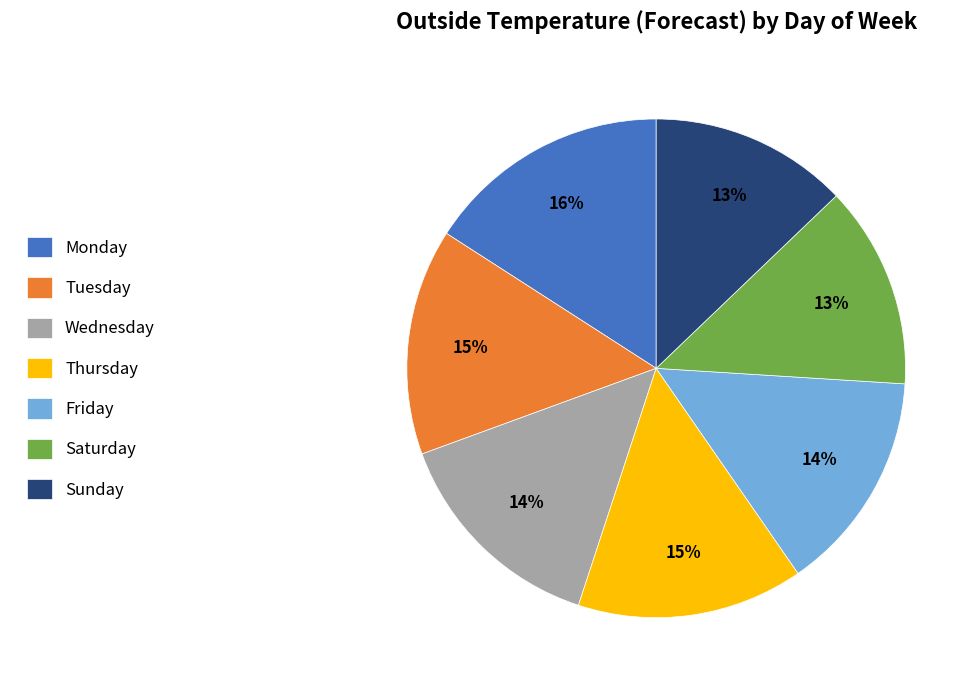

To the nearest percent, what percentage of the pie is Saturday?

13%